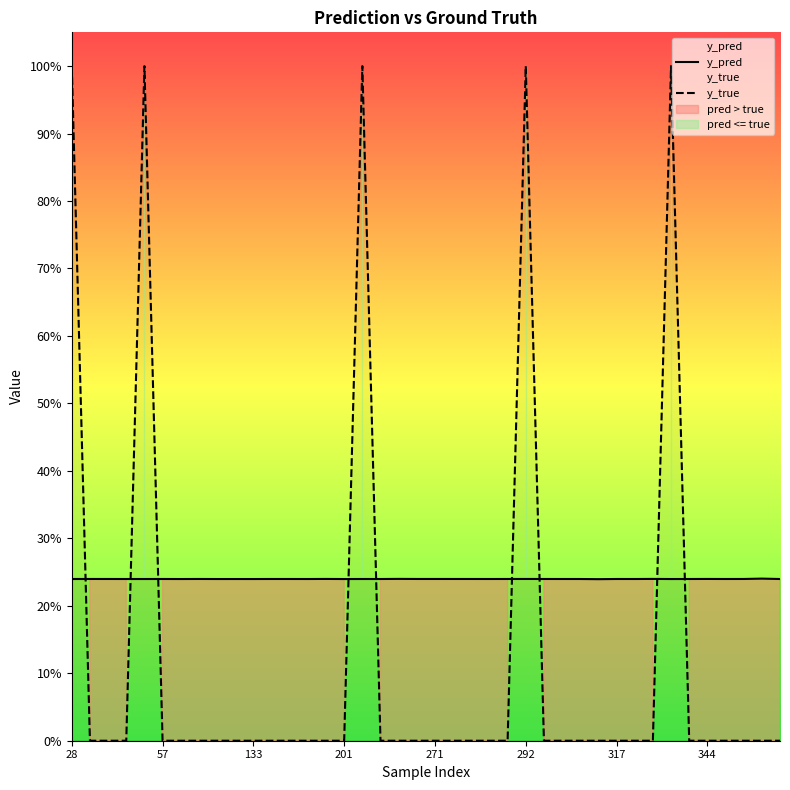

Which has a higher value, 24 or 37?

37